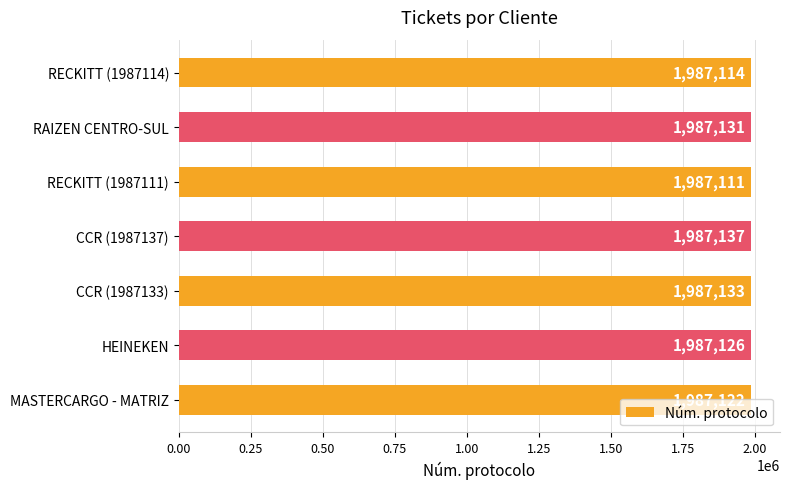

What is the greatest value displayed?

1987137